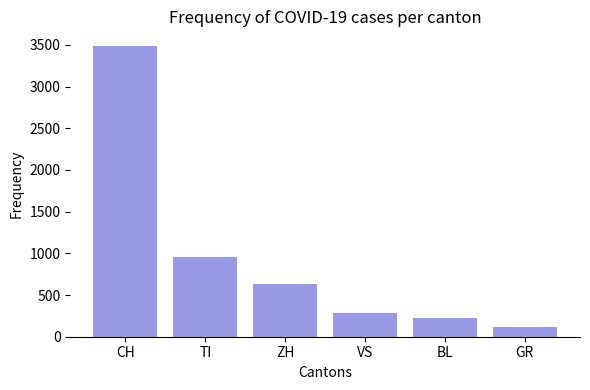

What is the label of the 4th bar from the left?

VS